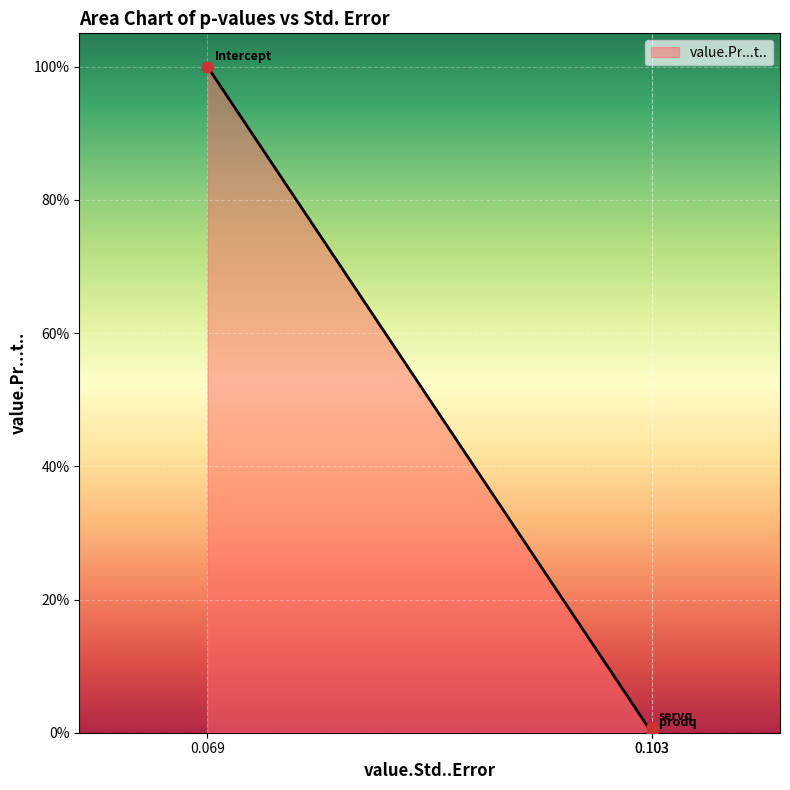

Does the chart have visible grid lines?

Yes